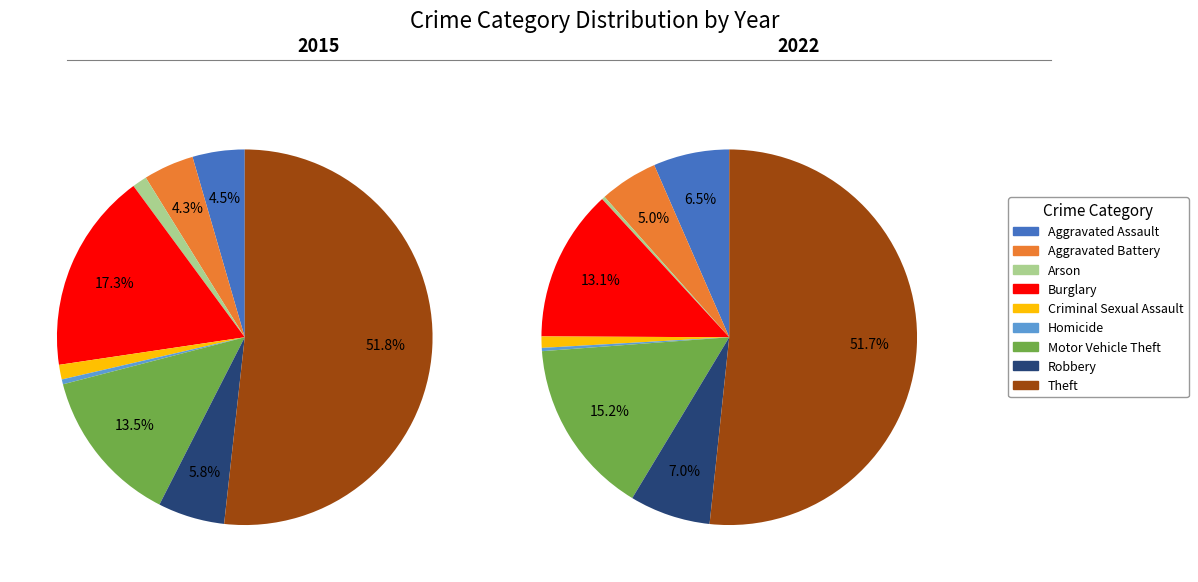

What percentage is the Burglary slice, to the nearest percent?

17%